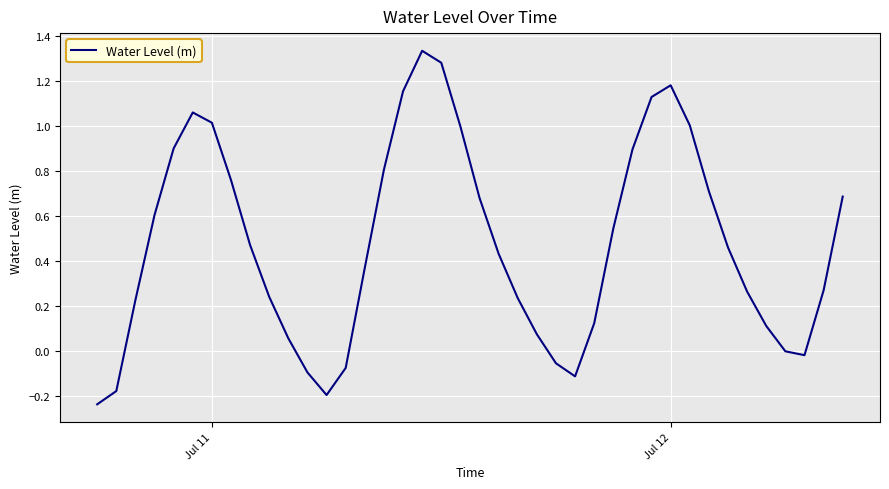

How many lines are shown in the chart?

1